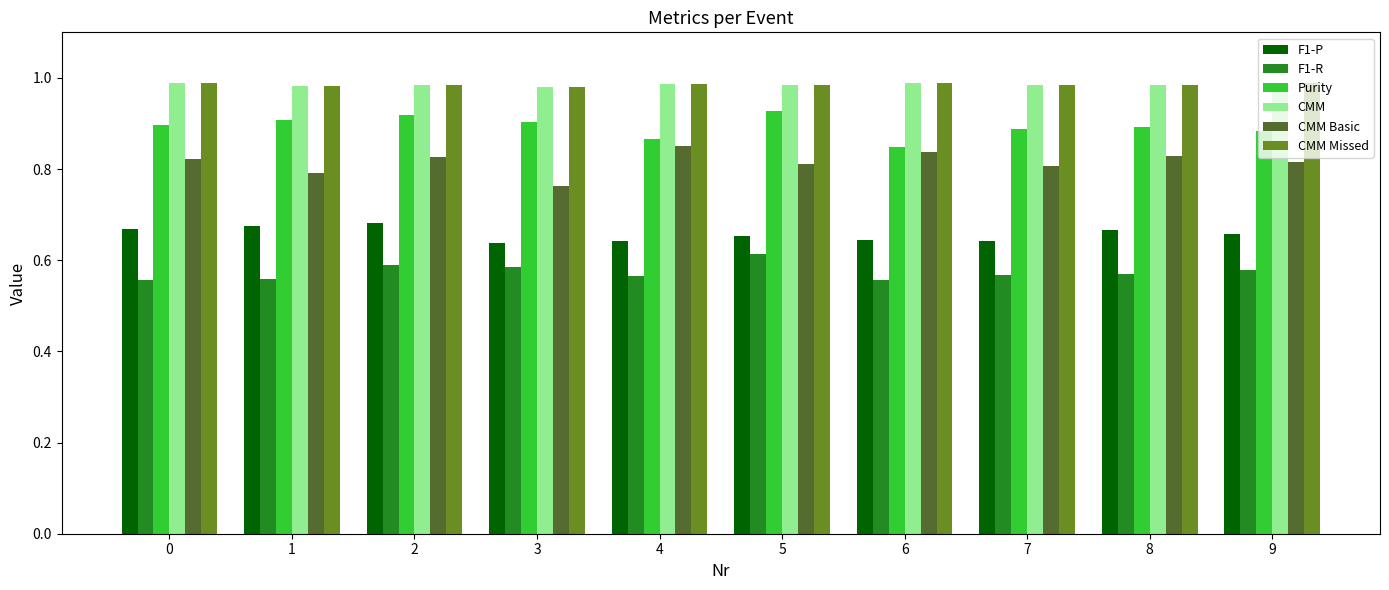

At how many categories does at least one series exceed 0?

10